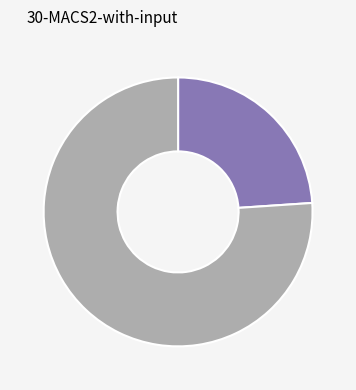

Is there any slice that represents more than half of the pie?

Yes